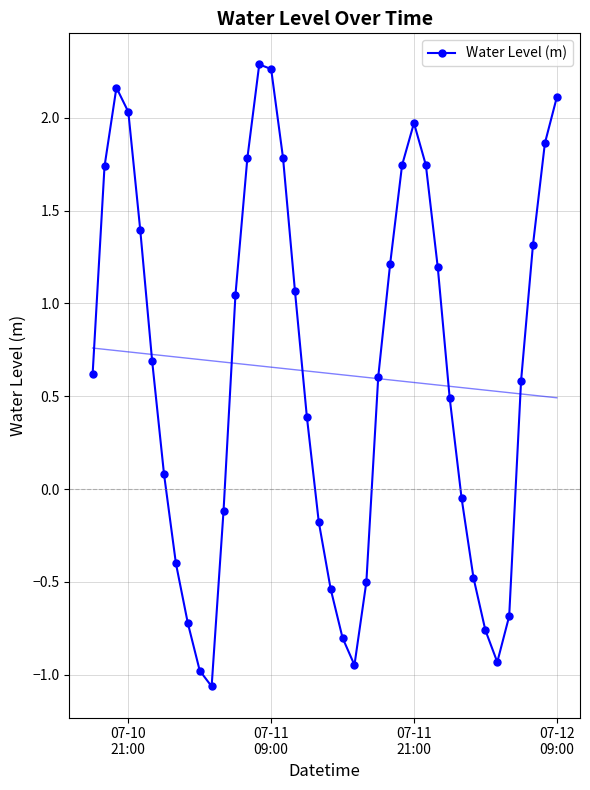

Reading left to right, transcribe all the data shown in this chart.

0.6	1.7	2.2	2.0	1.4	0.7	0.1	-0.4	-0.7	-1.0	-1.1	-0.1	1.0	1.8	2.3	2.3	1.8	1.1	0.4	-0.2	-0.5	-0.8	-0.9	-0.5	0.6	1.2	1.7	2.0	1.7	1.2	0.5	-0.0	-0.5	-0.8	-0.9	-0.7	0.6	1.3	1.9	2.1